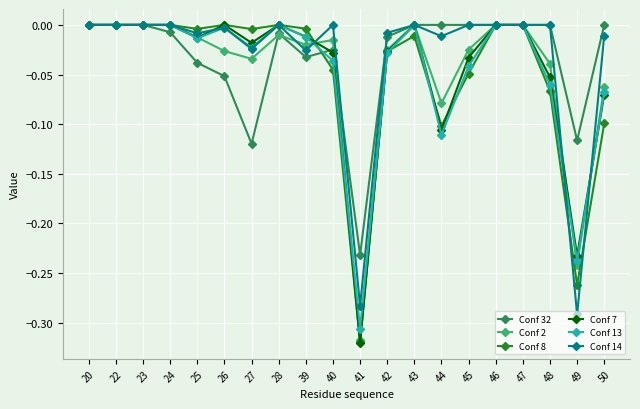

After their last crossing, which series has the higher values: Conf 7 or Conf 32?

Conf 32